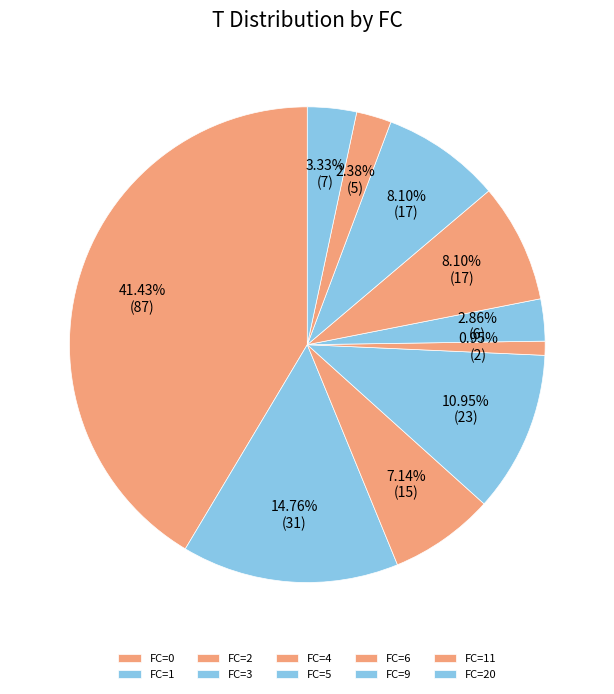

Count the number of slices in the pie.

10